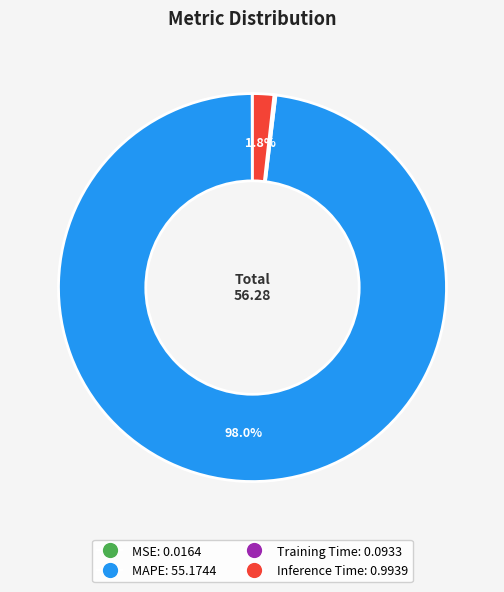

Is there a majority slice in this chart?

Yes